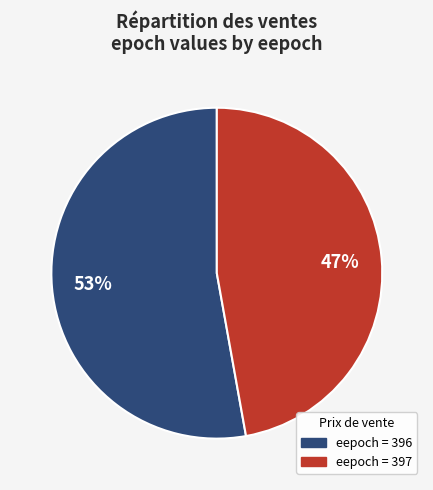

To the nearest percent, what is the difference between the largest and smallest slice percentages?

6%